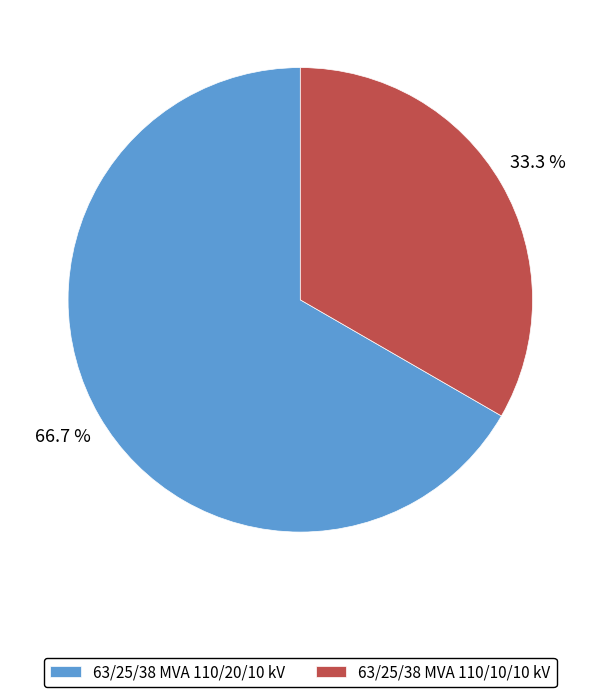

To the nearest percent, what is the average slice percentage?

50%